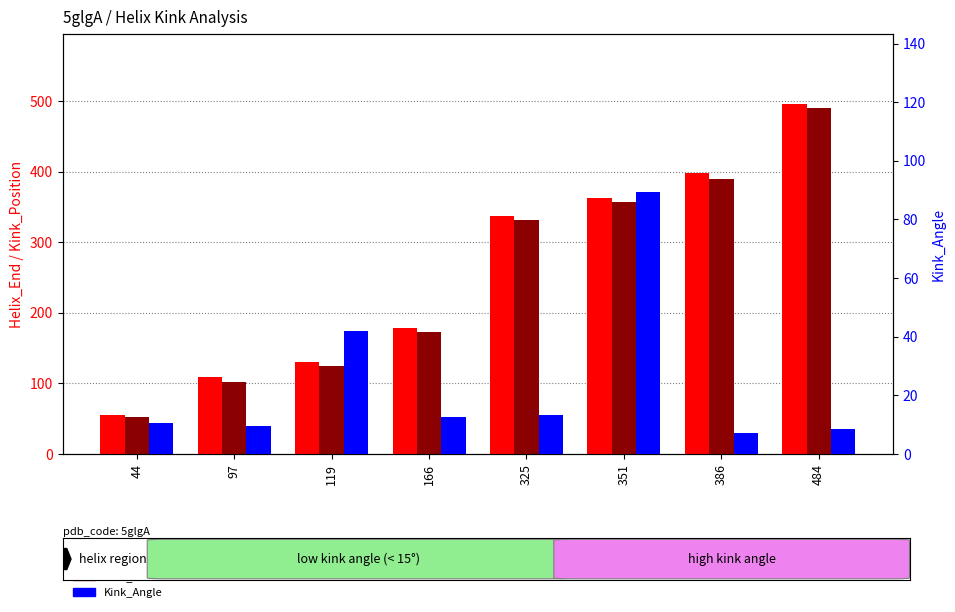

What is the difference between the Kink_Angle values at 386 and 119?

34.8